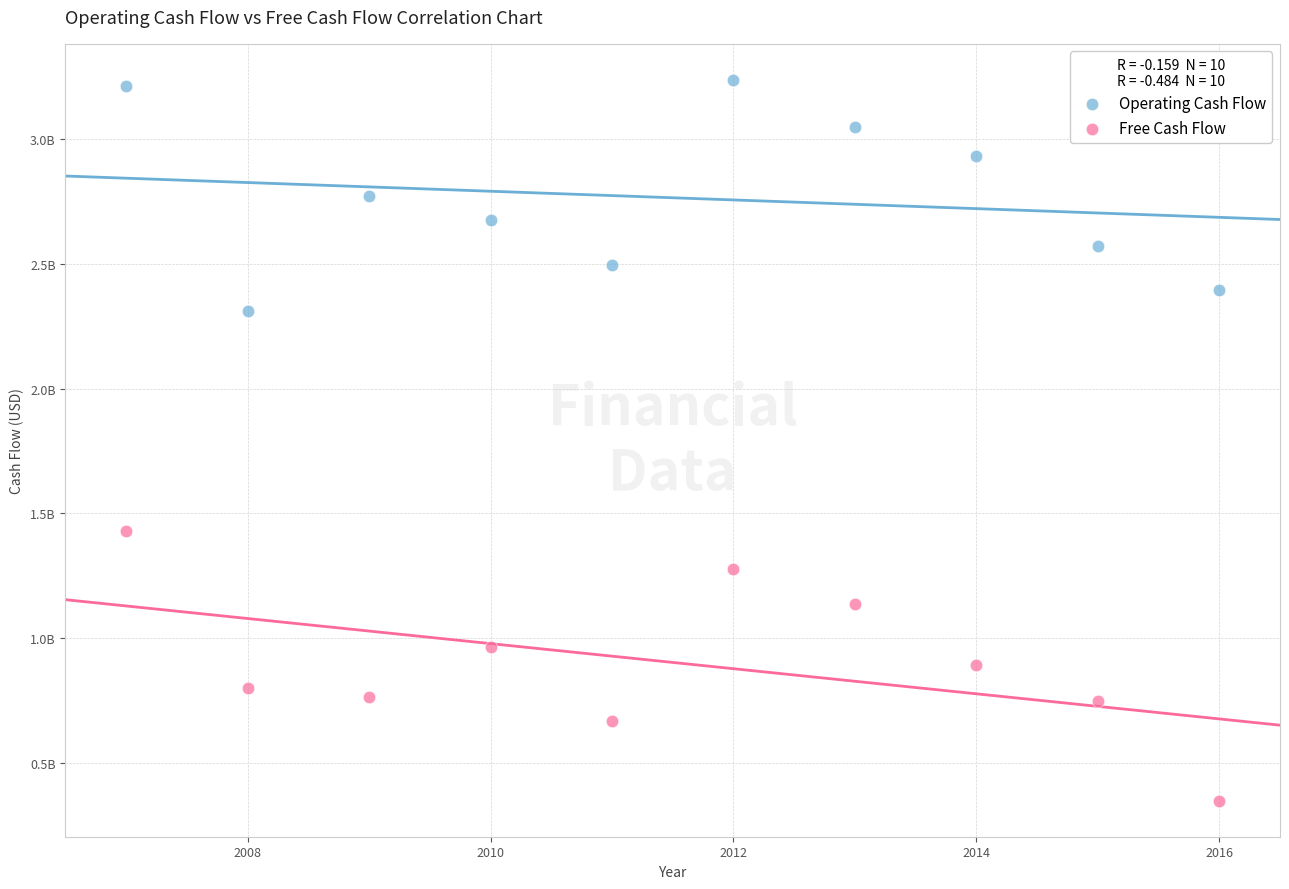

What are all the series names shown in the legend?

Operating Cash Flow, Free Cash Flow